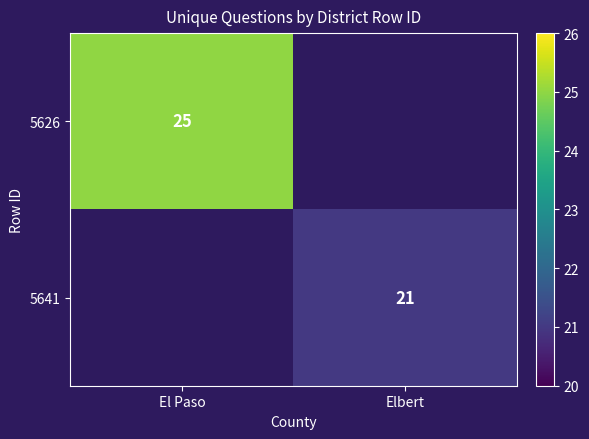

The 5641 series shows 21 at Elbert. True or false?

True